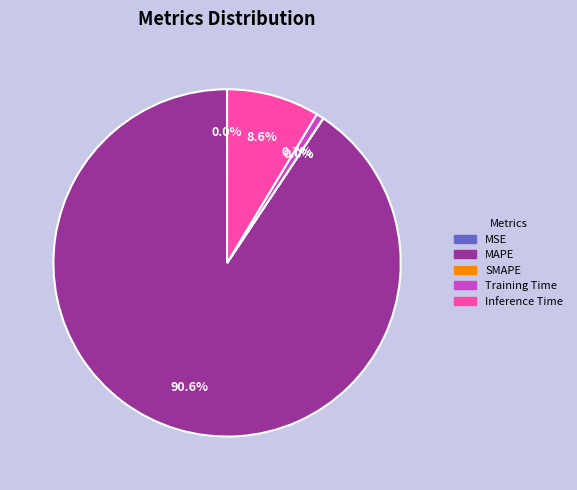

How much of the chart is everything except Training Time?

99.3%